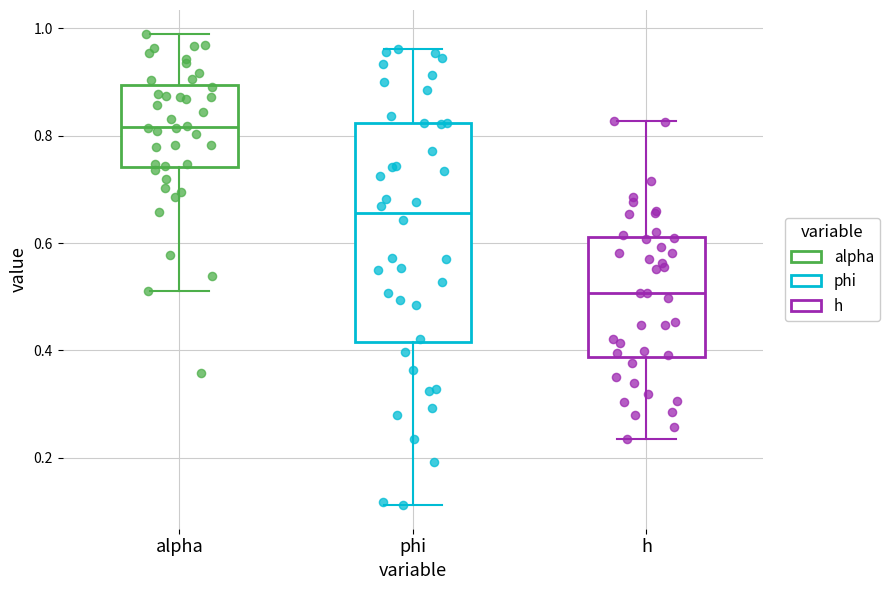

Reading left to right, transcribe this box plot: for each box, give where its median line is, the range the box spans, and where its two whiskers end, as read against the y-axis. The values are not printed on the chart, so give them approximately, as read against the axis.

alpha: median 0.82, box 0.74 to 0.90, whiskers 0.52 to 1.00
phi: median 0.66, box 0.42 to 0.82, whiskers 0.12 to 0.96
h: median 0.50, box 0.38 to 0.62, whiskers 0.24 to 0.82